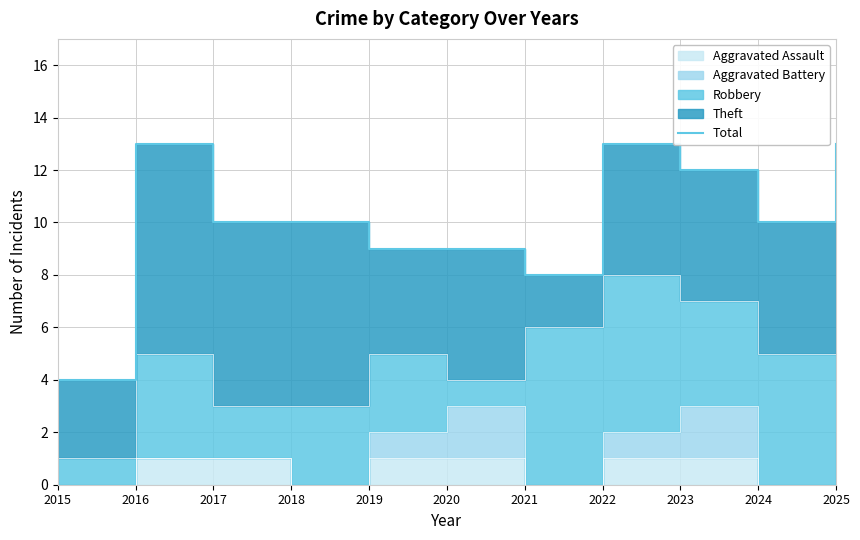

What is the smallest value displayed?

4